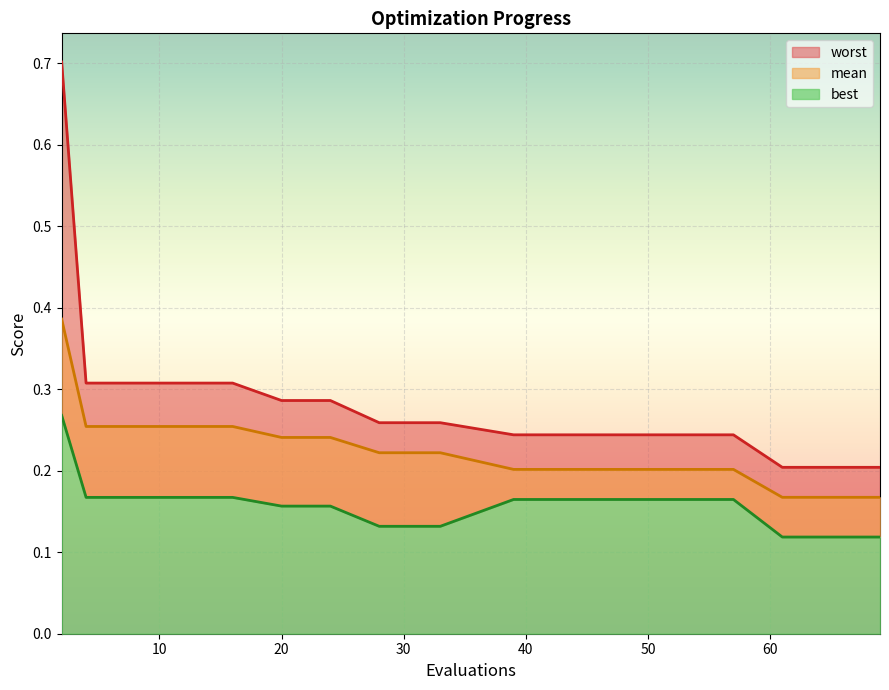

The worst series shows 0.3 at 16. True or false?

True